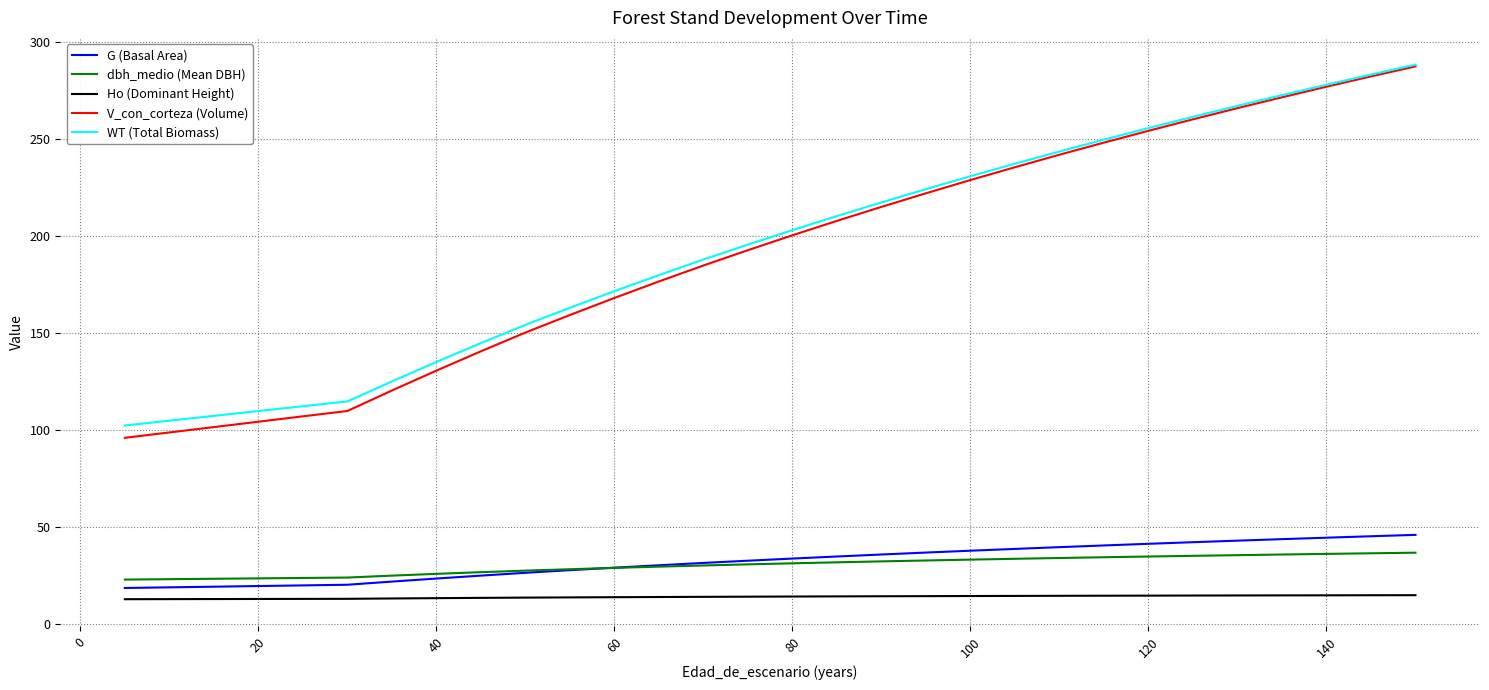

True or false: WT (Total Biomass) and V_con_corteza (Volume) intersect in this chart.

False